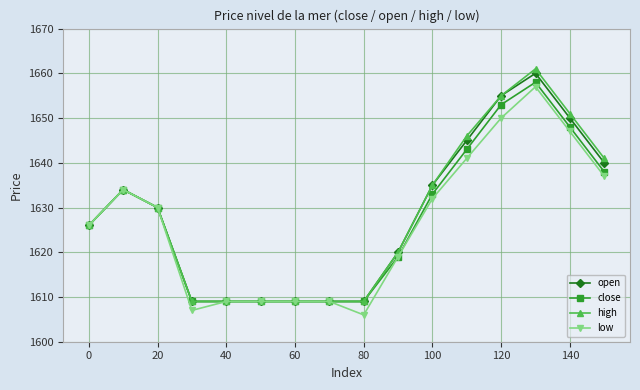

How many data points in close are less than 1630?

8